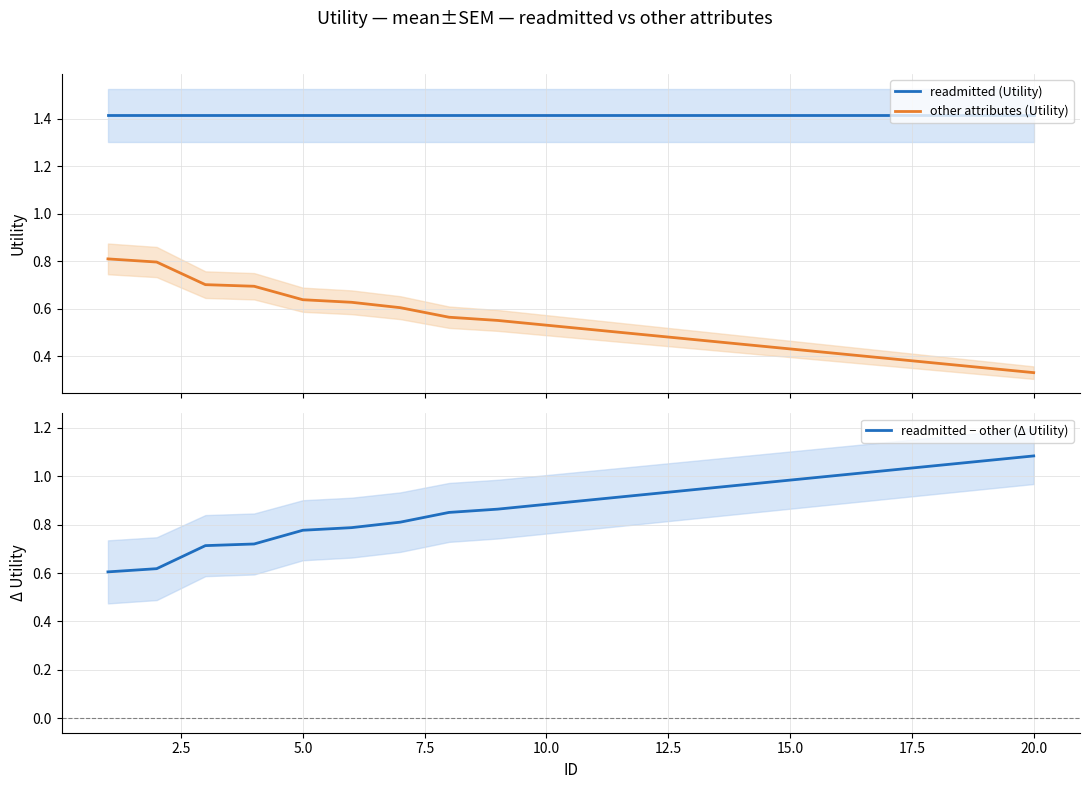

True or false: readmitted (Utility) has more than 2 points higher than both neighbors.

False